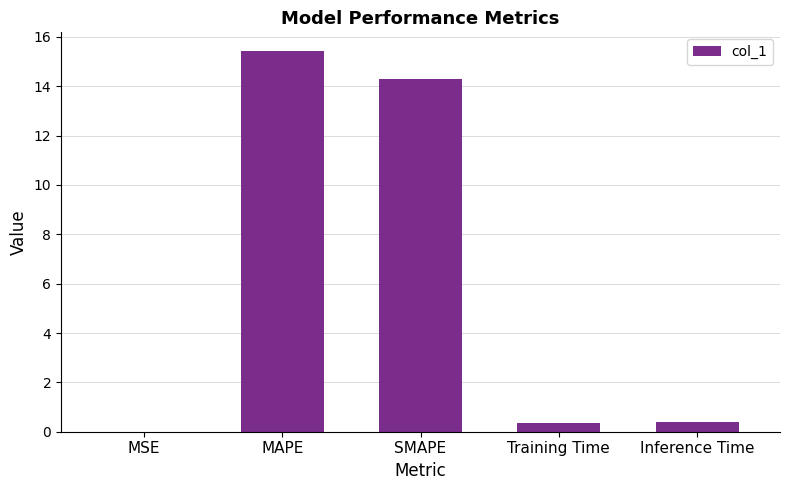

Are the bars grouped side by side (vs. stacked)?

No